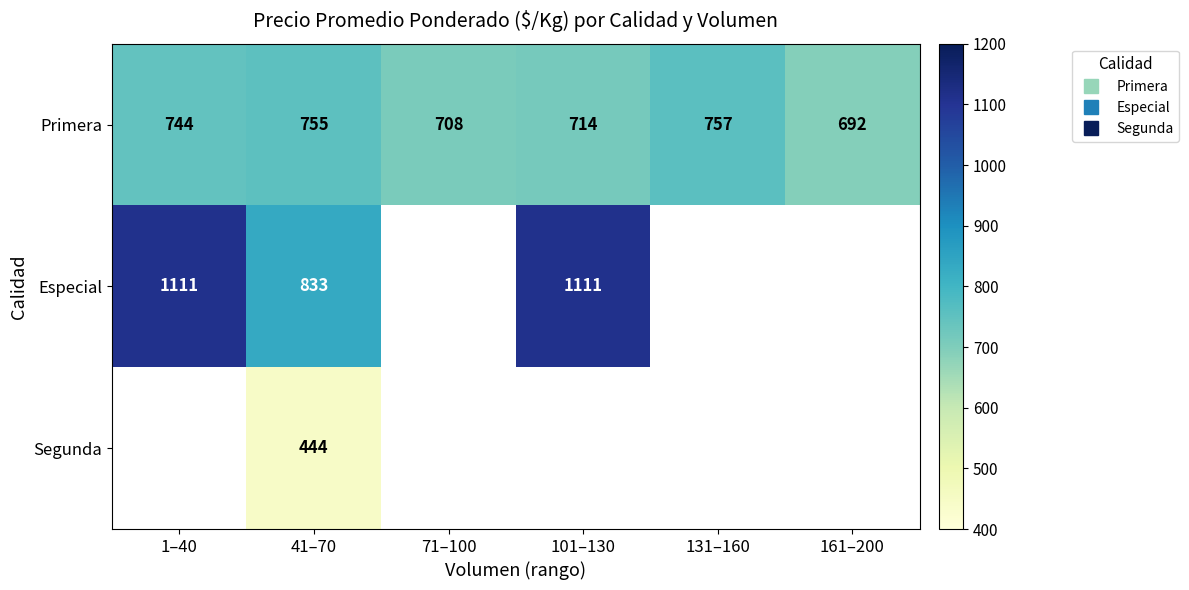

Which label corresponds to the largest value in the chart?

1–40